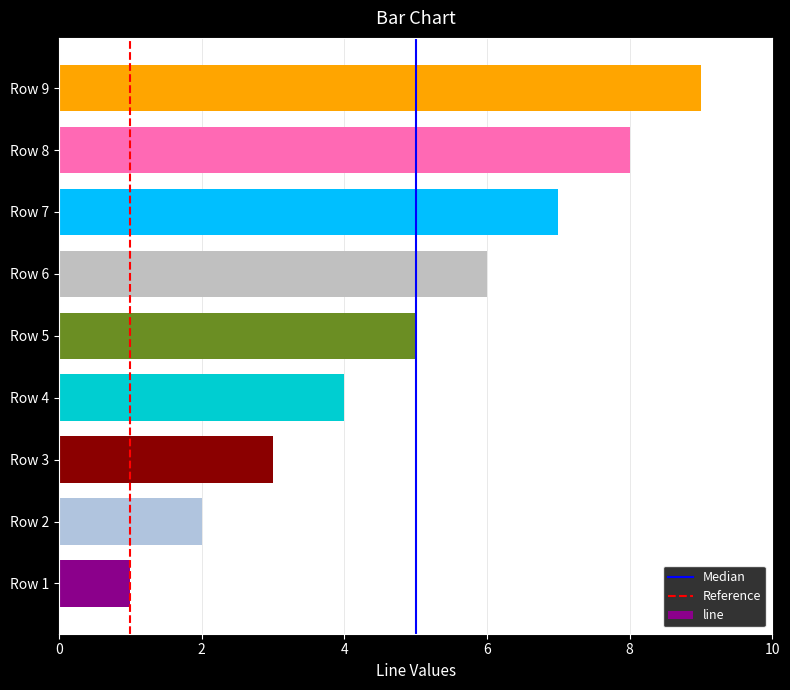

What is the sum of the values at Row 5 and Row 1?

6